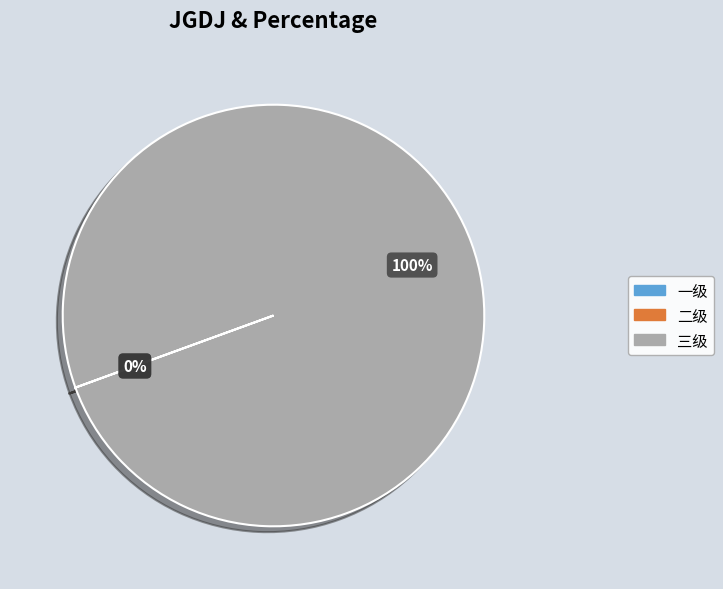

To the nearest percent, what is the difference between the largest and smallest slice percentages?

100%